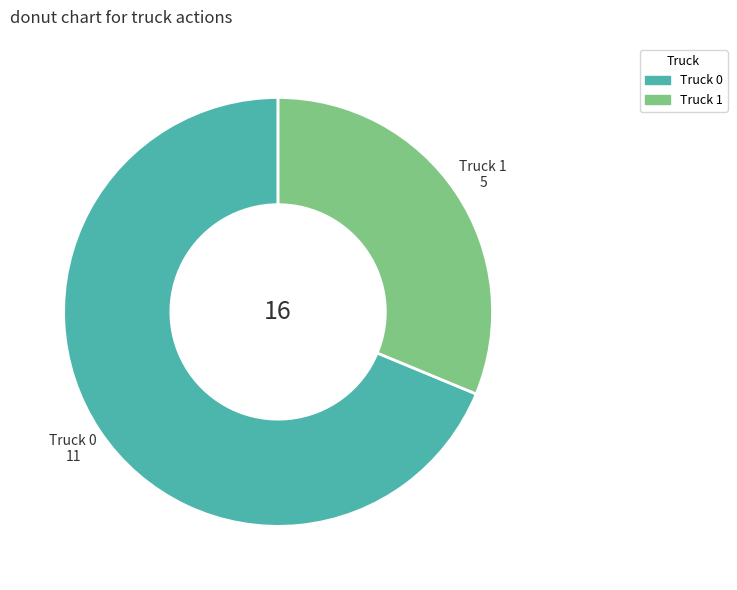

Rank the categories by value from lowest to highest.

Truck 1, Truck 0